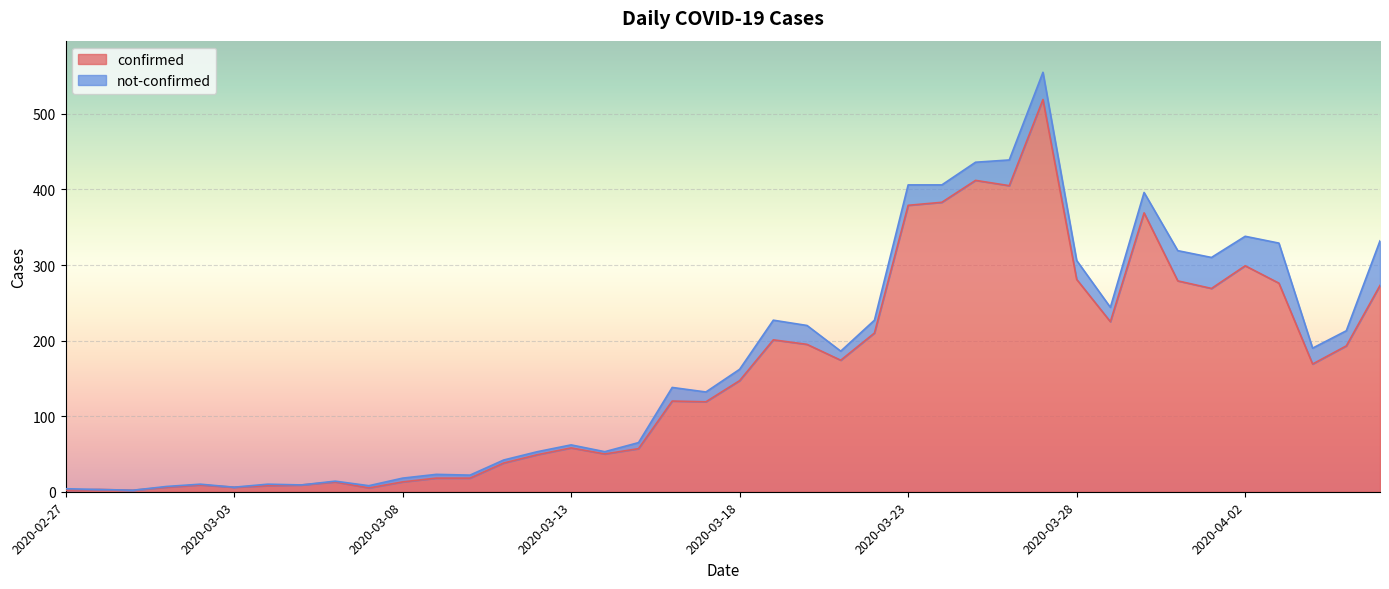

What is the sum of all values?

6261